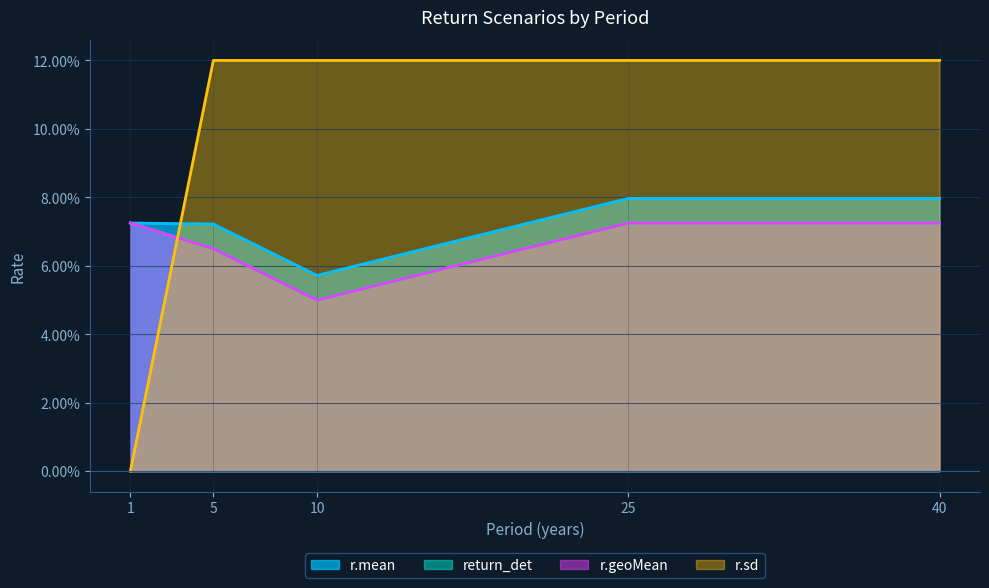

Which series has the widest spread of values?

r.sd